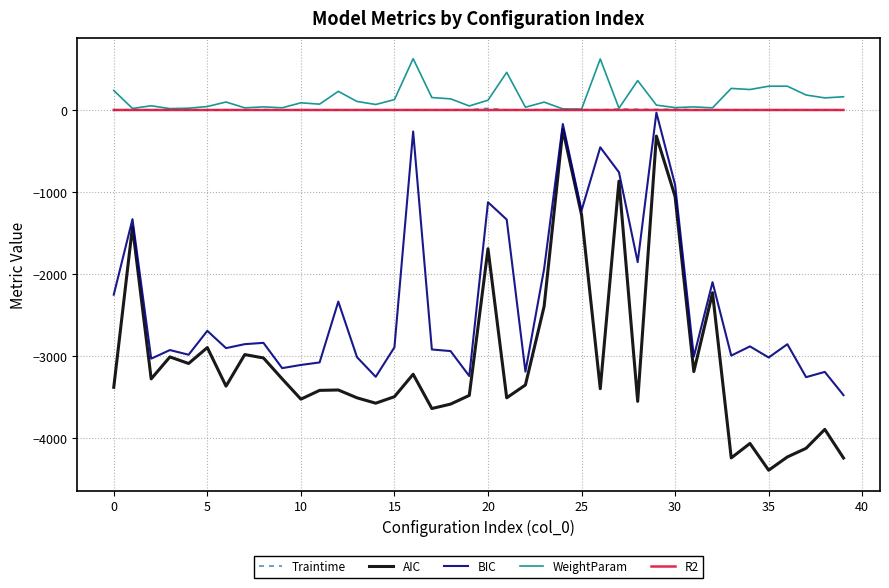

What is the average value of the R2 series?

0.9